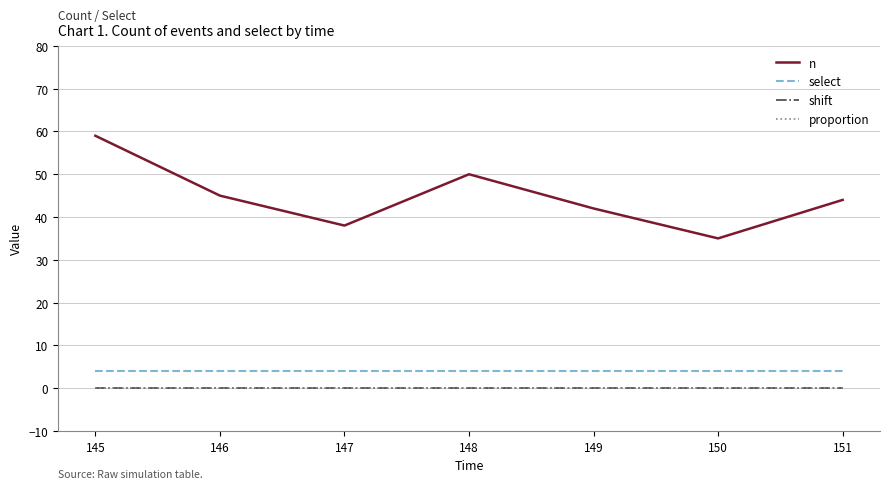

Does the chart have visible grid lines?

Yes